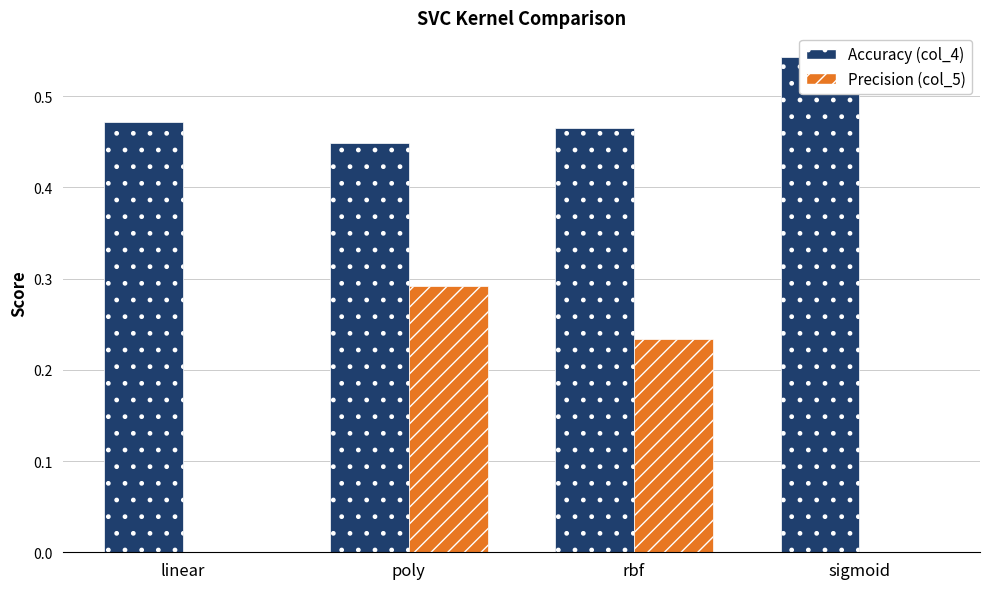

At linear, list the series in order from largest to smallest.

Accuracy (col_4), Precision (col_5)